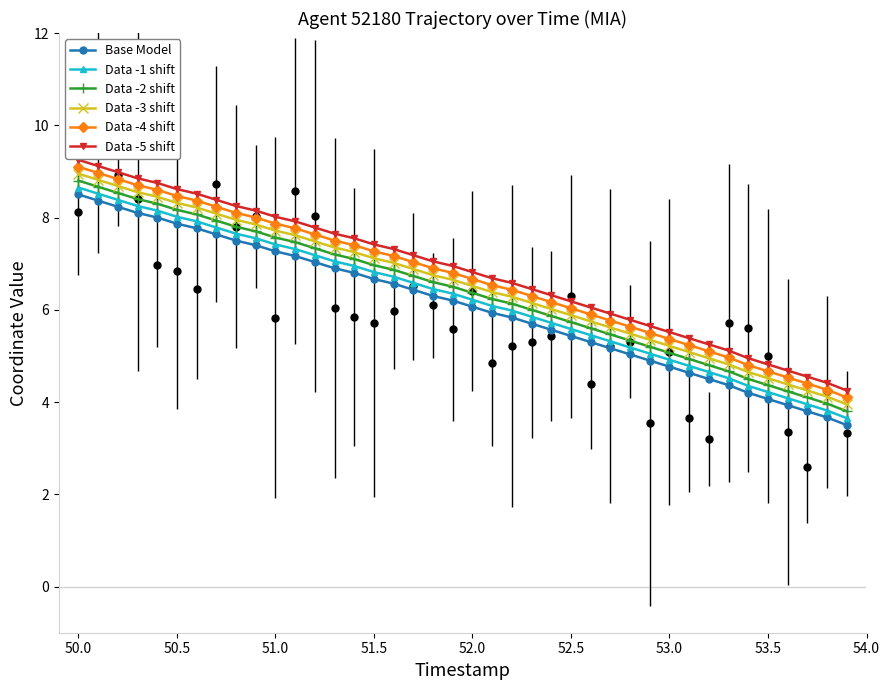

What is the average value of the Base Model series?

6.1